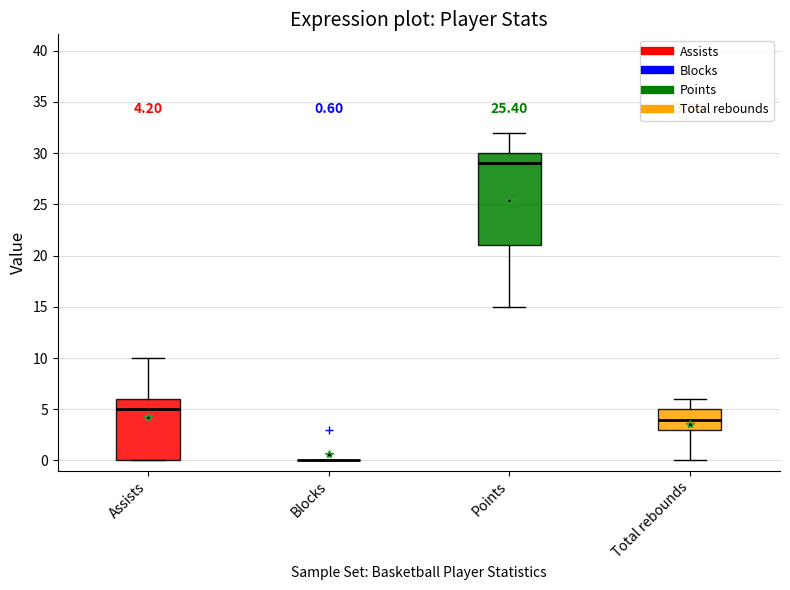

Which box is the tallest, from its lower edge to its upper edge?

Points